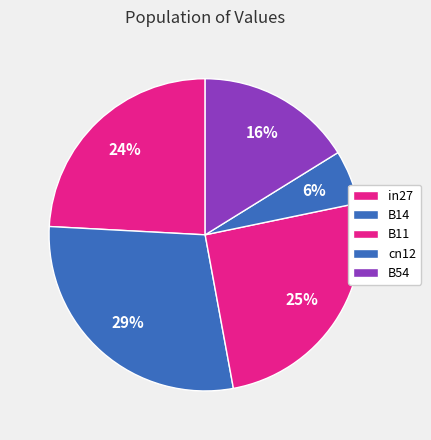

Combined, what portion of the pie is in27 and cn12?

29.7%